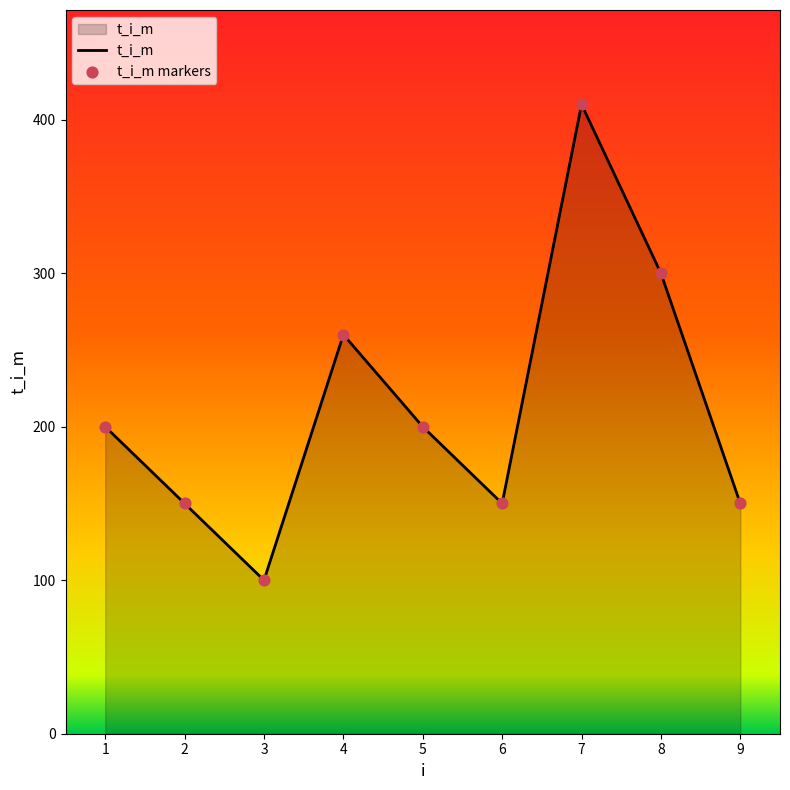

What is the maximum value shown in the chart?

410